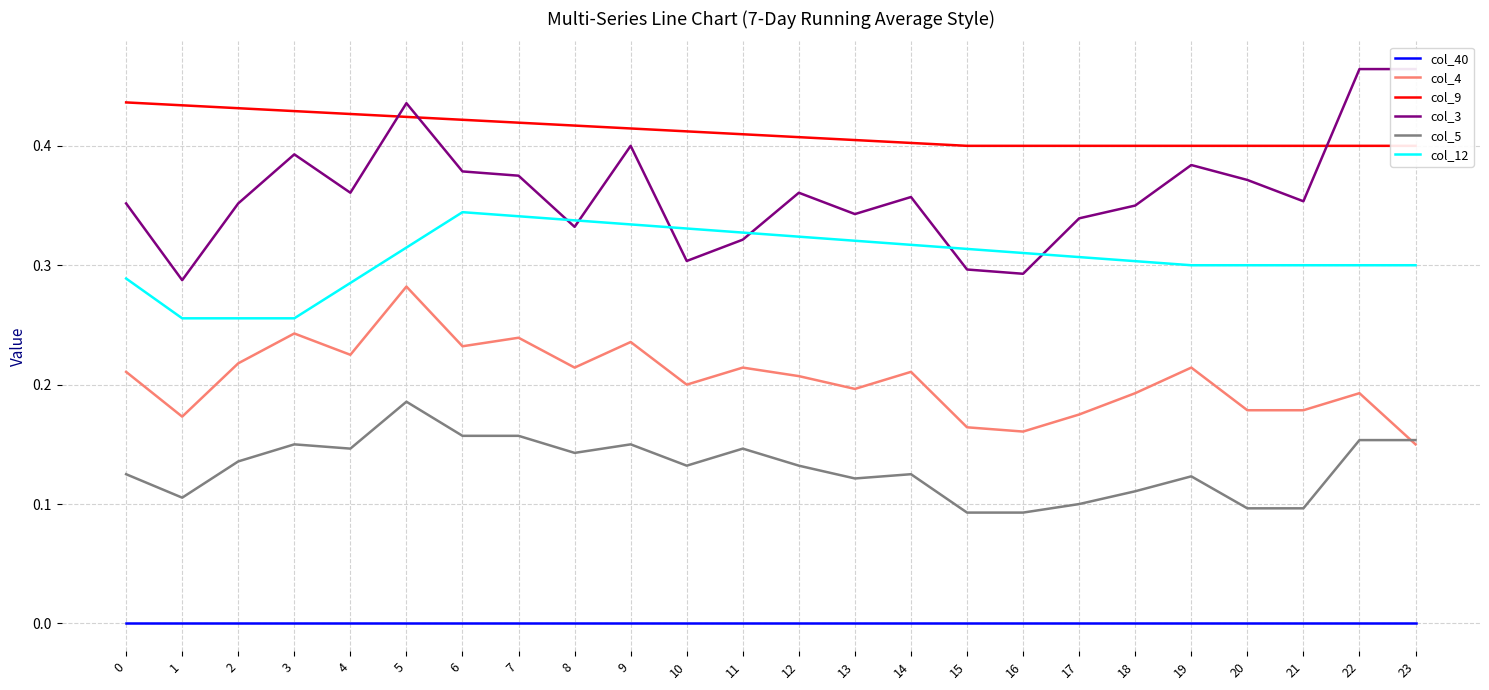

How many distinct data groups are displayed?

6